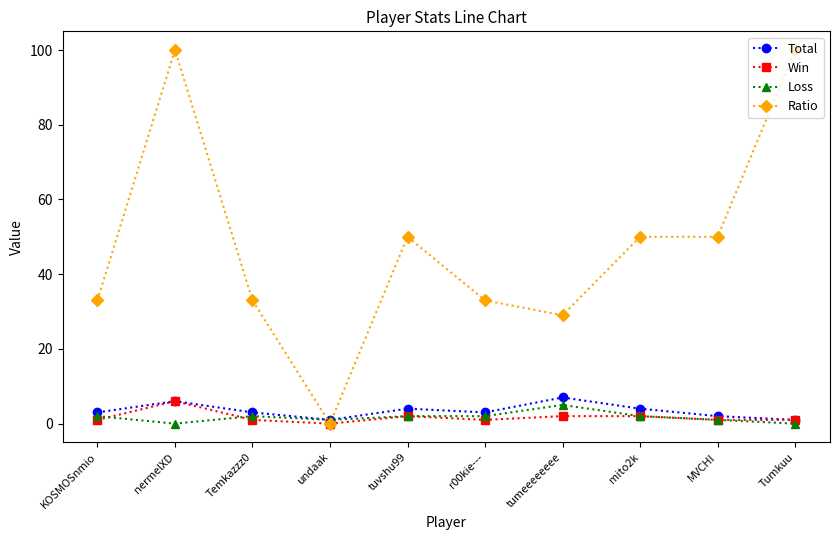

Which series has the largest range (max minus min)?

Ratio